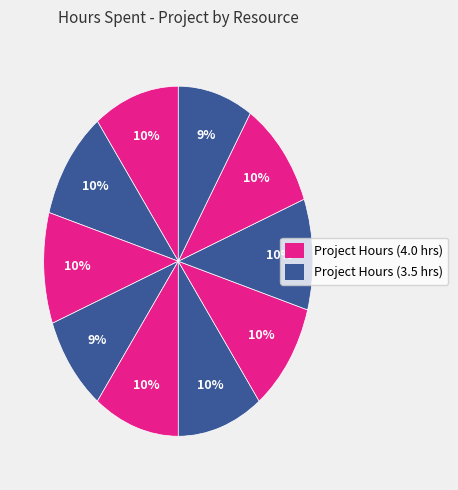

To the nearest percent, what is the difference between the largest and smallest slice percentages?

1%